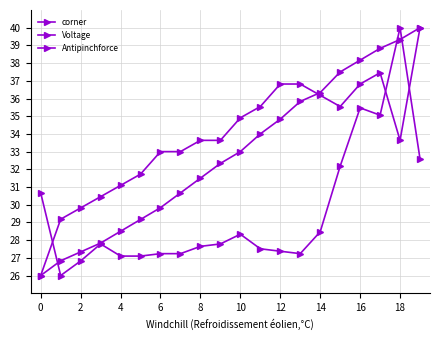

At which category is the sum across all series the highest?

18